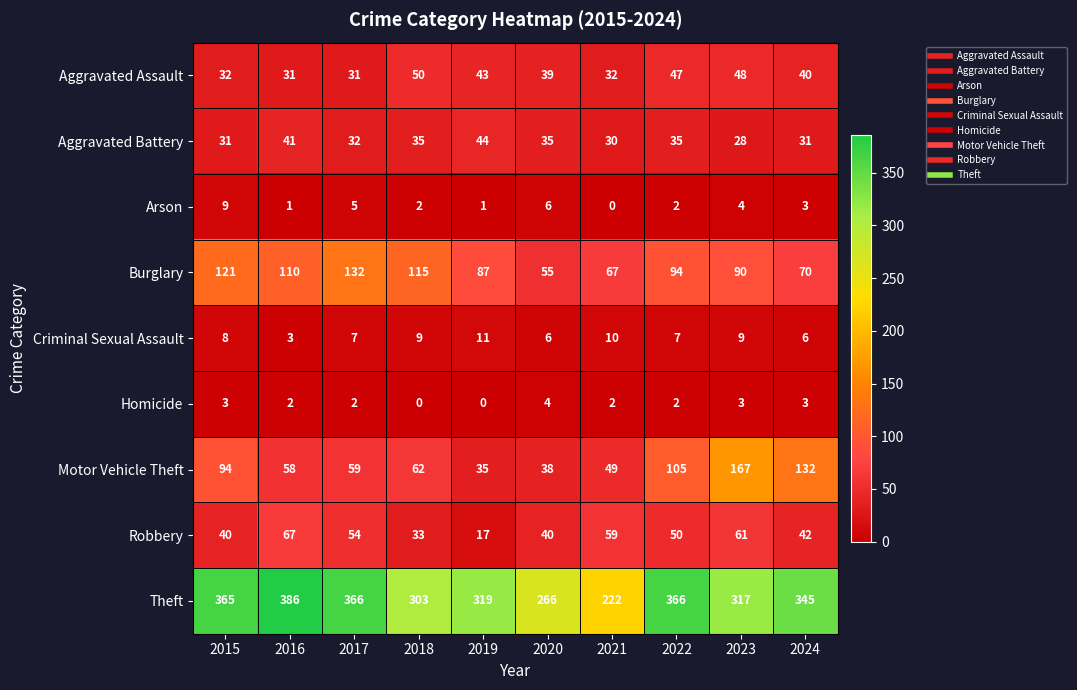

The value of Robbery at 2024 is 42. True or false?

True